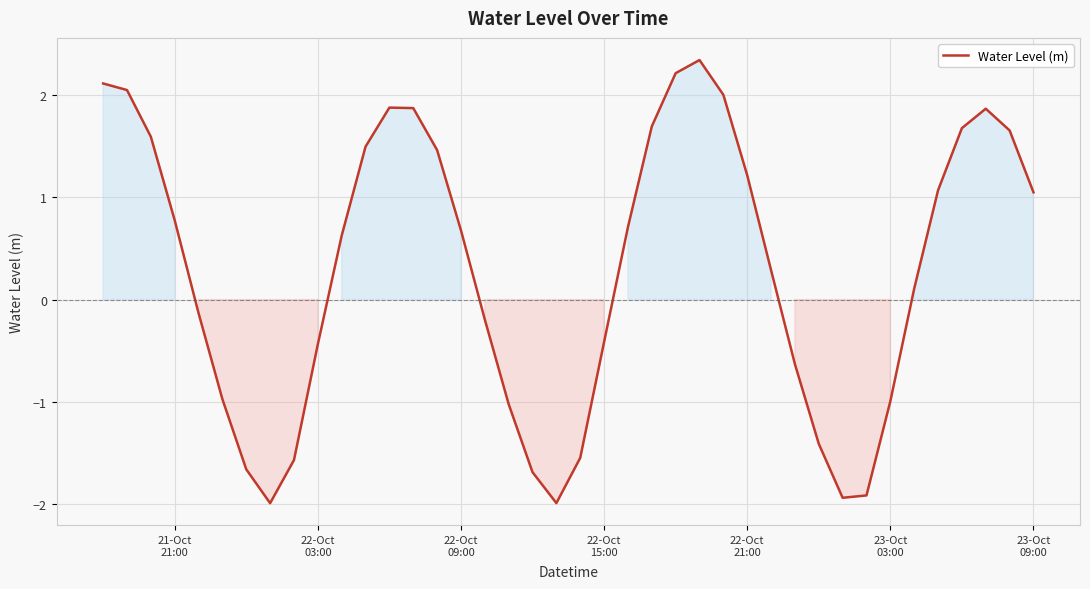

What is the minimum value shown in the chart?

-2.0